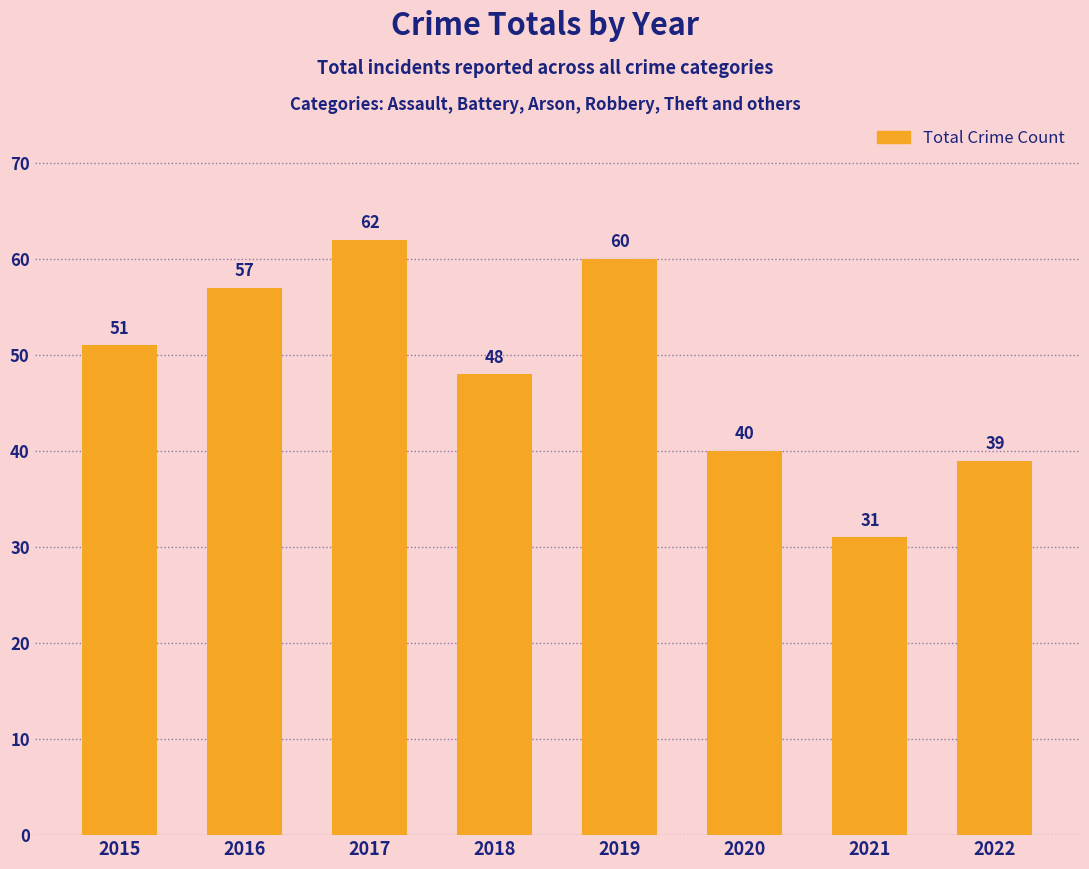

What is the greatest value displayed?

62